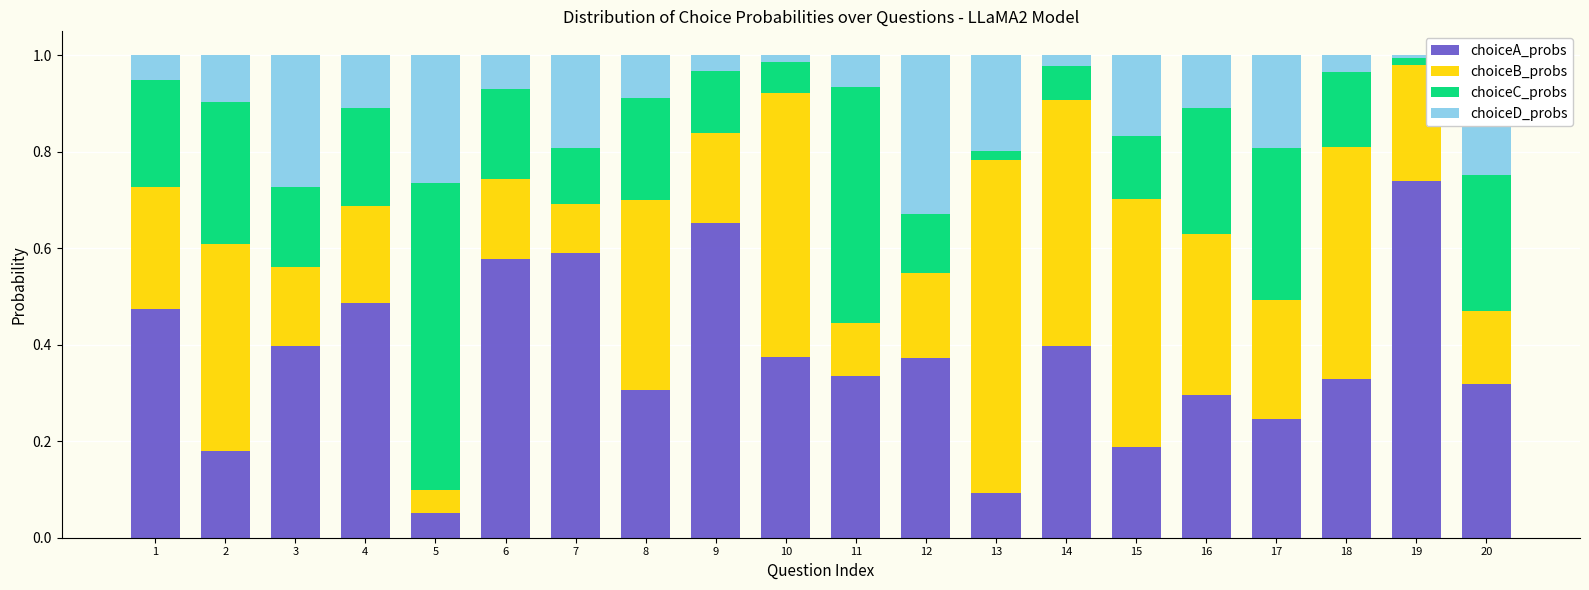

True or false: choiceA_probs has a value of 0.1 at 11.

False